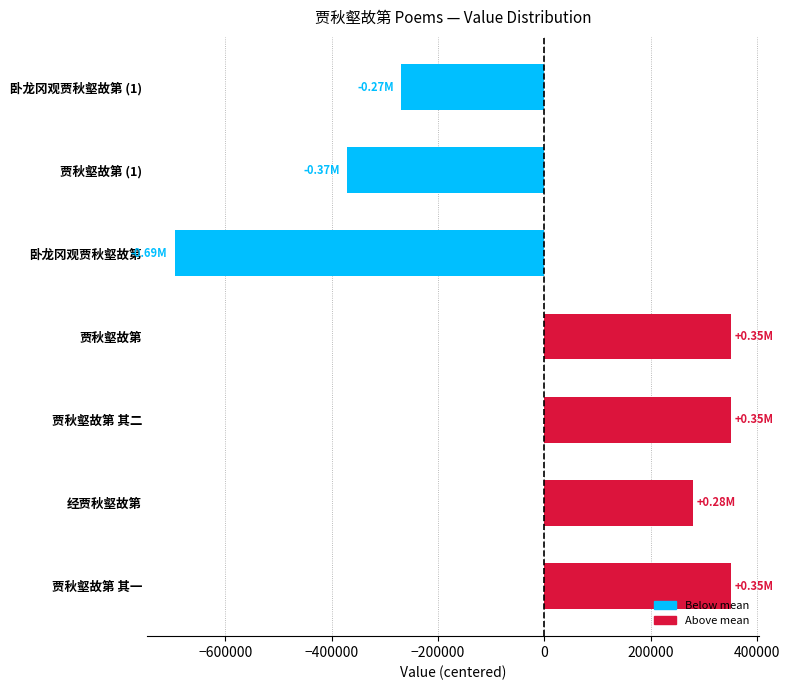

What is the difference between the maximum and minimum values?

1046569.0